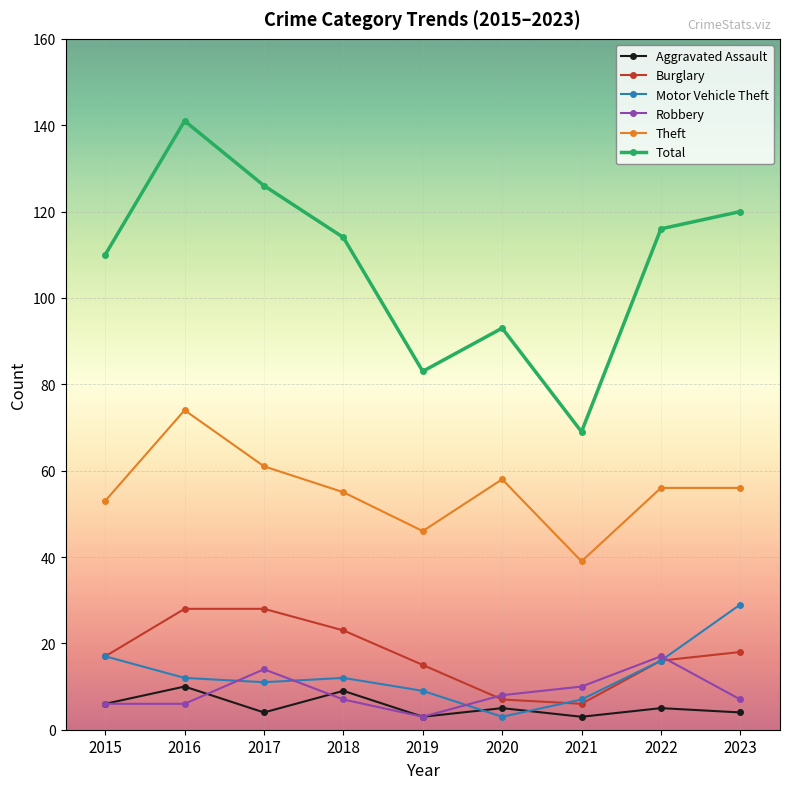

Reading left to right, extract all data points from this chart.

Aggravated Assault: 2015=6	2016=10	2017=4	2018=9	2019=3	2020=5	2021=3	2022=5	2023=4
Burglary: 2015=17	2016=28	2017=28	2018=23	2019=15	2020=7	2021=6	2022=16	2023=18
Motor Vehicle Theft: 2015=17	2016=12	2017=11	2018=12	2019=9	2020=3	2021=7	2022=16	2023=29
Robbery: 2015=6	2016=6	2017=14	2018=7	2019=3	2020=8	2021=10	2022=17	2023=7
Theft: 2015=53	2016=74	2017=61	2018=55	2019=46	2020=58	2021=39	2022=56	2023=56
Total: 2015=110	2016=141	2017=126	2018=114	2019=83	2020=93	2021=69	2022=116	2023=120